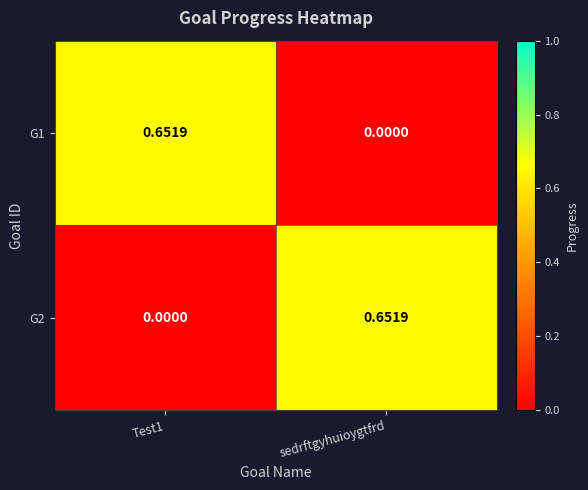

Which category has the lowest value in the G1 series?

sedrftgyhuioygtfrd